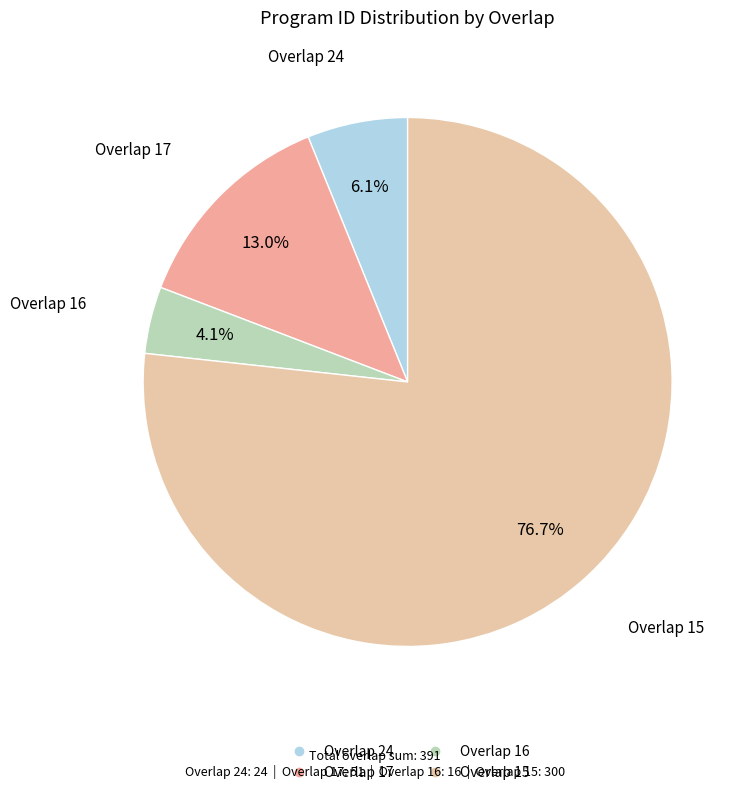

Is there a majority slice in this chart?

Yes